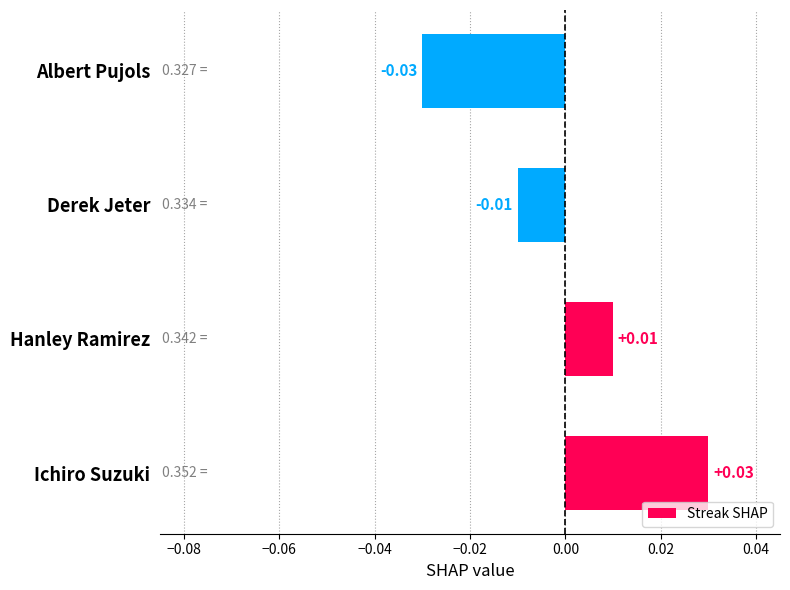

List the labels in order of value, largest first.

Ichiro Suzuki, Hanley Ramirez, Derek Jeter, Albert Pujols